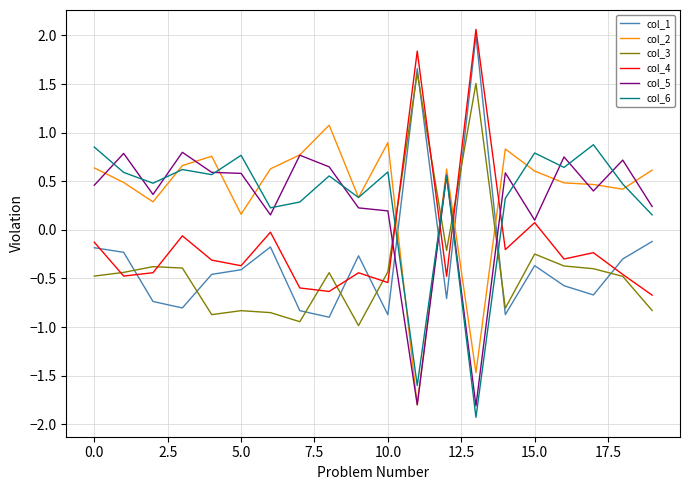

After their last crossing, which series has the higher values: col_2 or col_1?

col_2